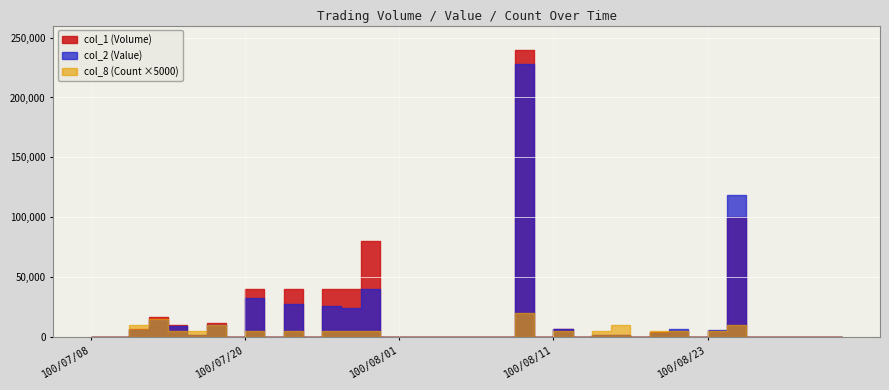

What is the sum of the col_1 (Volume) values at 100/07/26 and 100/07/22?

80000